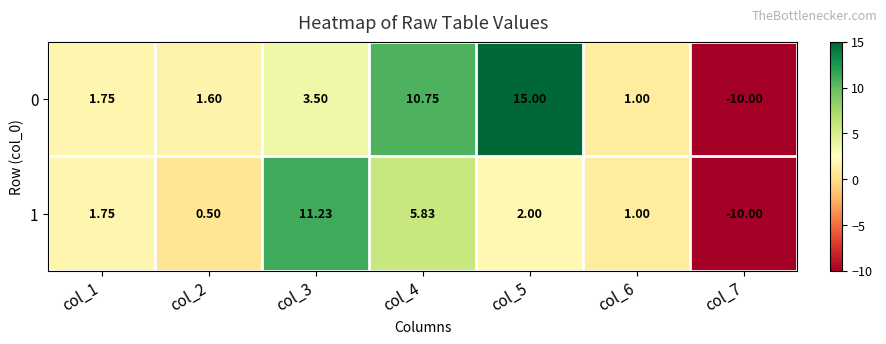

How many negative values does the 1 series have?

1